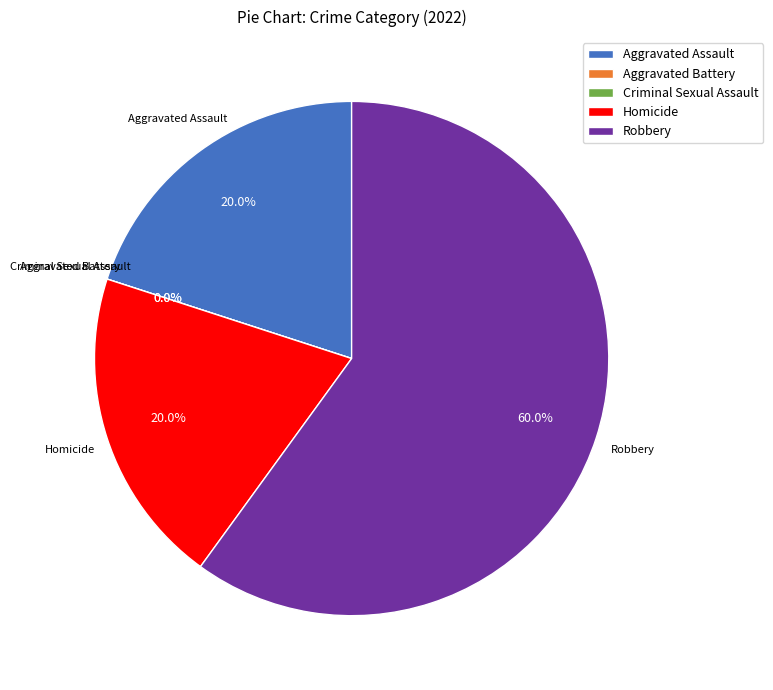

The Criminal Sexual Assault slice represents 0% of the pie. True or false?

True